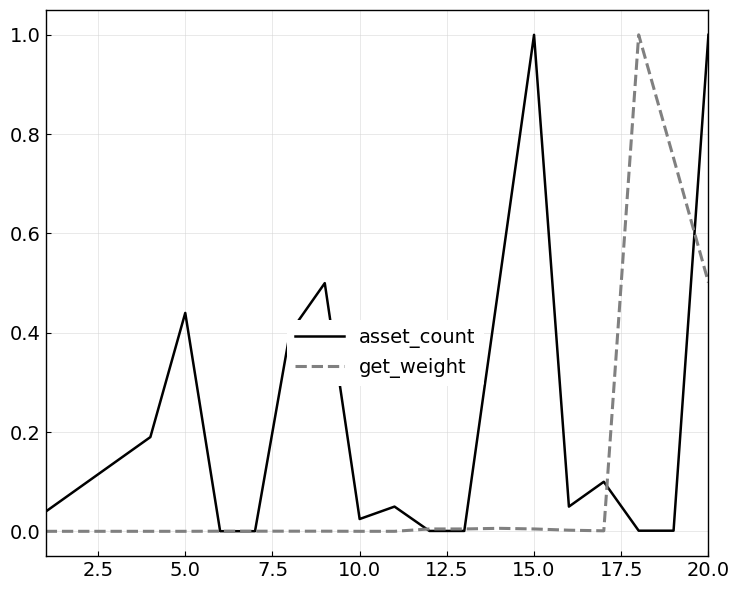

List the series in order of their overall mean, highest first.

asset_count, get_weight